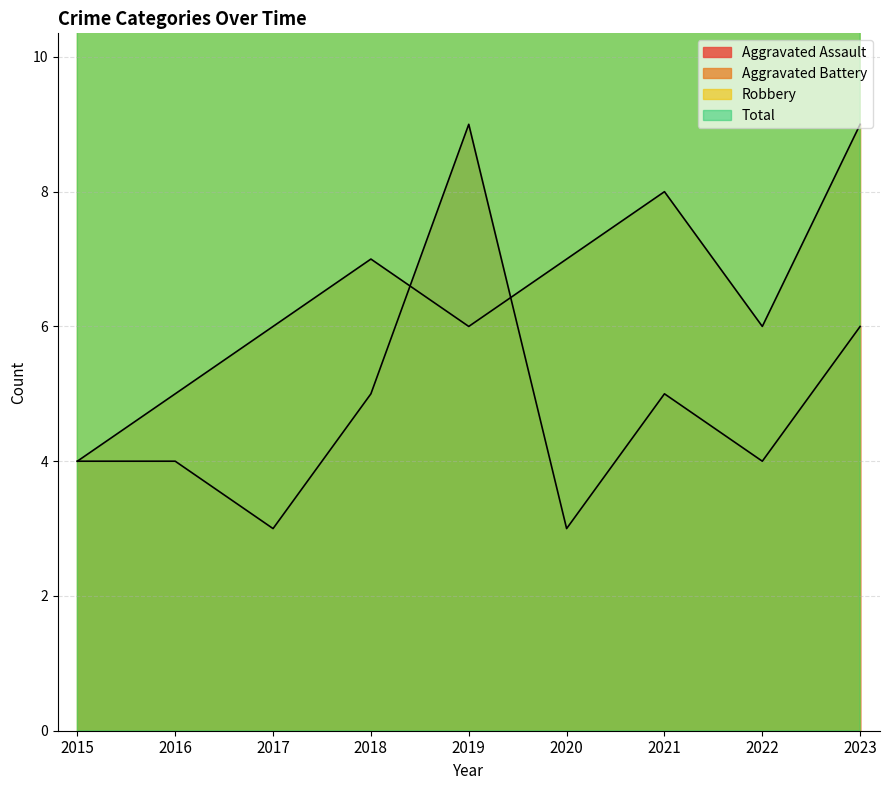

What is the highest value of the Aggravated Assault series?

9